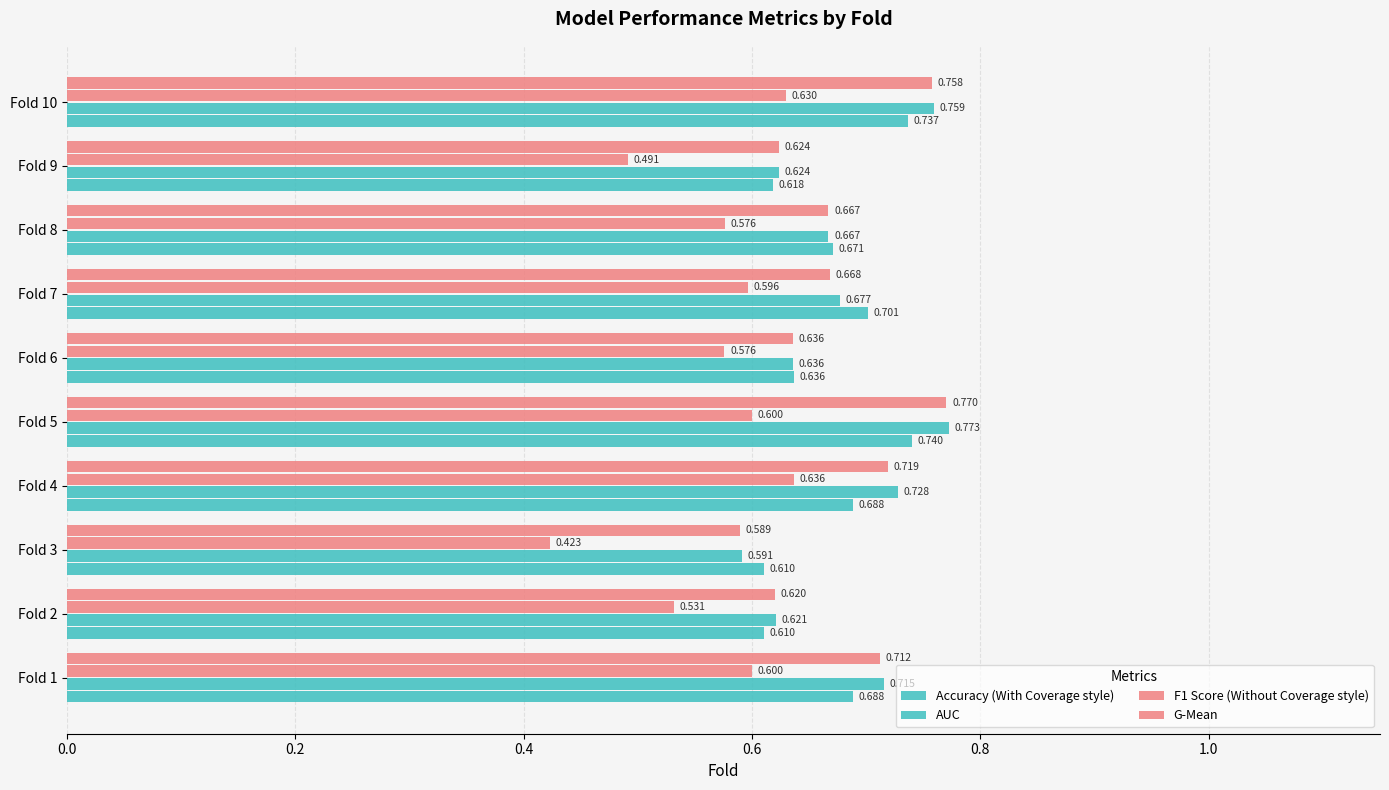

The value of accuracy at Fold 9 is 0.9. True or false?

False